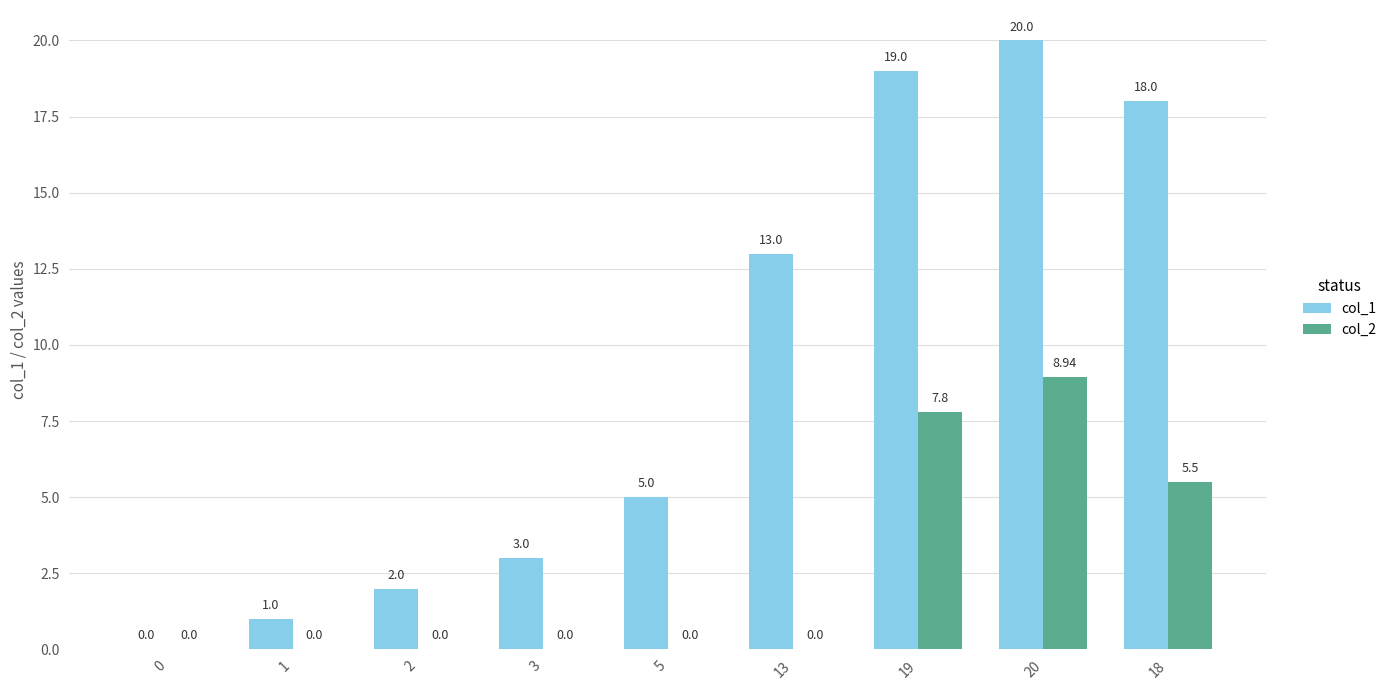

True or false: col_1 has a value of 8.7 at 5.

False